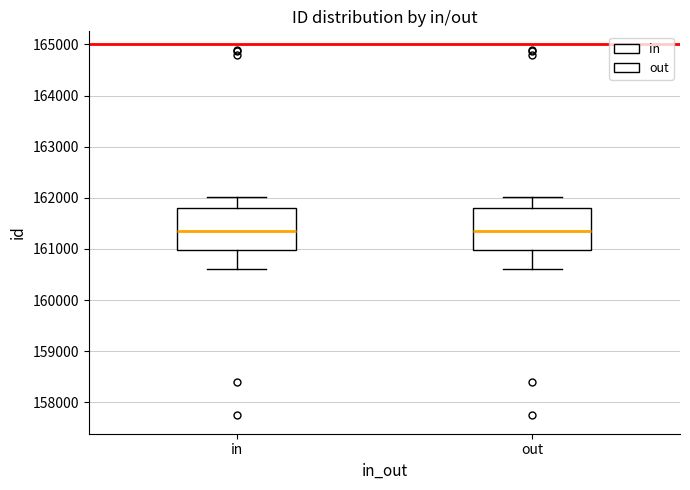

Reading left to right, read every box against the y-axis: the position of its median line, the range the box covers, and the ends of its whiskers. The values are not printed on the chart, so give them approximately, as read against the axis.

in: median 161400, box 161000 to 161800, whiskers 160600 to 162000
out: median 161400, box 161000 to 161800, whiskers 160600 to 162000